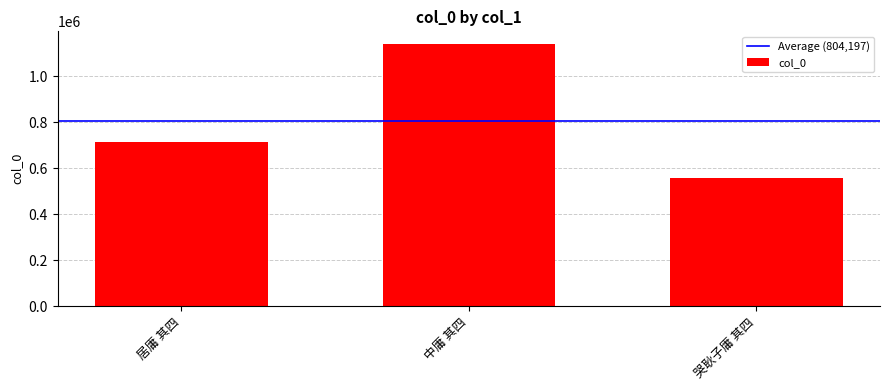

List the labels in order of value, largest first.

中庸 其四, 居庸 其四, 哭耿子庸 其四